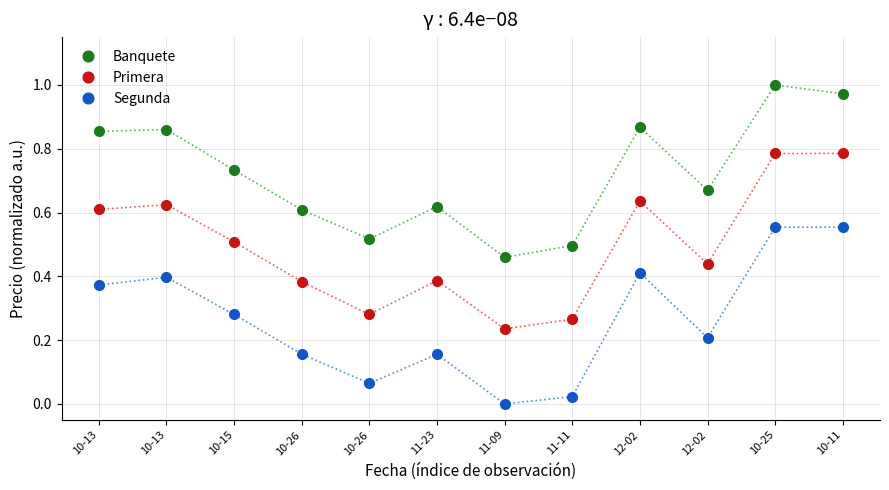

Reading left to right, extract all data points from this chart.

Banquete: 0.9	0.9	0.7	0.6	0.5	0.6	0.5	0.5	0.9	0.7	1.0	1.0
Primera: 0.6	0.6	0.5	0.4	0.3	0.4	0.2	0.3	0.6	0.4	0.8	0.8
Segunda: 0.4	0.4	0.3	0.2	0.1	0.2	0.0	0.0	0.4	0.2	0.6	0.6